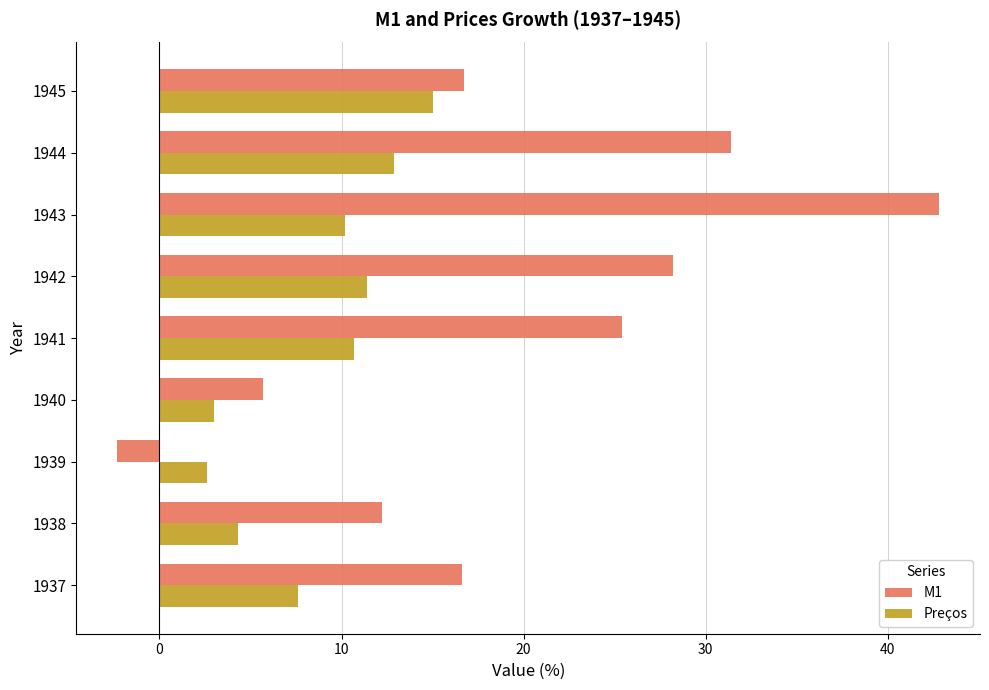

Which series changed the most between 1939 and 1944?

M1